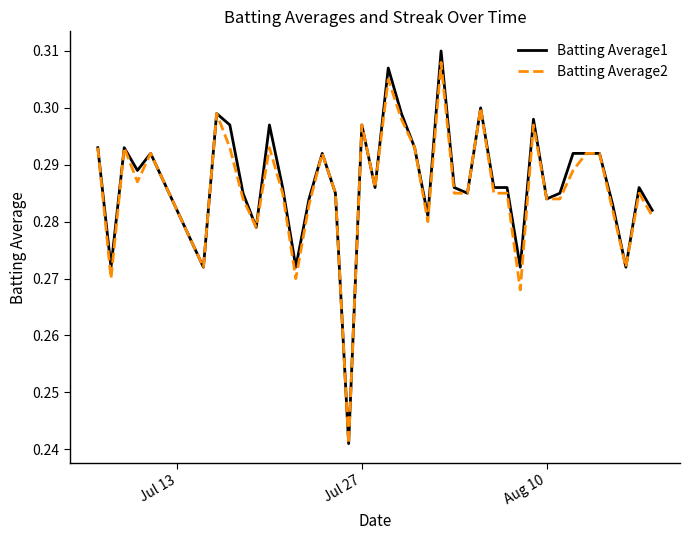

Which series has the widest spread of values?

Batting Average1